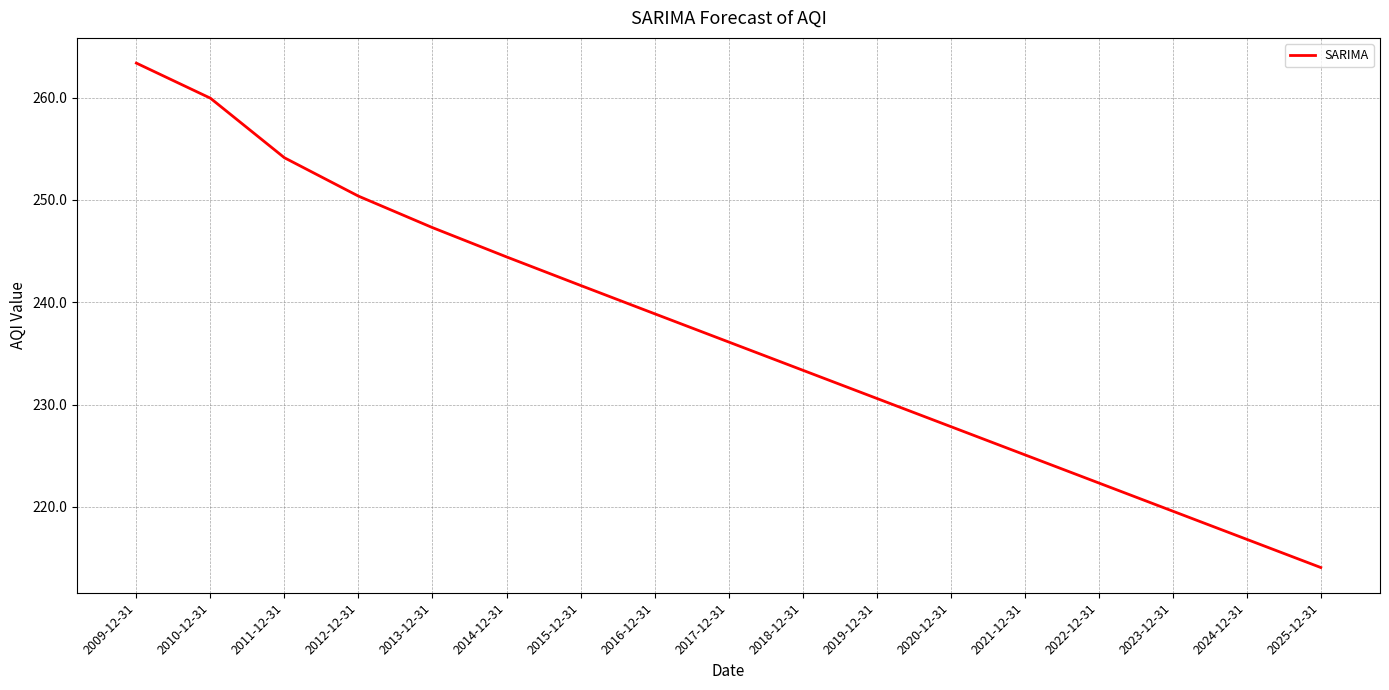

Reading left to right, transcribe all the data shown in this chart.

263.4	259.9	254.1	250.4	247.3	244.4	241.7	238.9	236.1	233.4	230.6	227.9	225.1	222.4	219.6	216.8	214.1